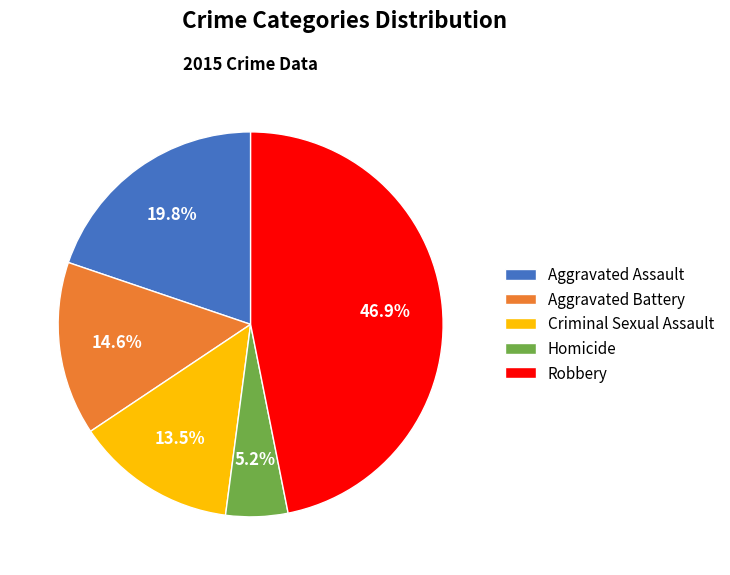

What percentage is the Aggravated Battery slice, to the nearest percent?

15%